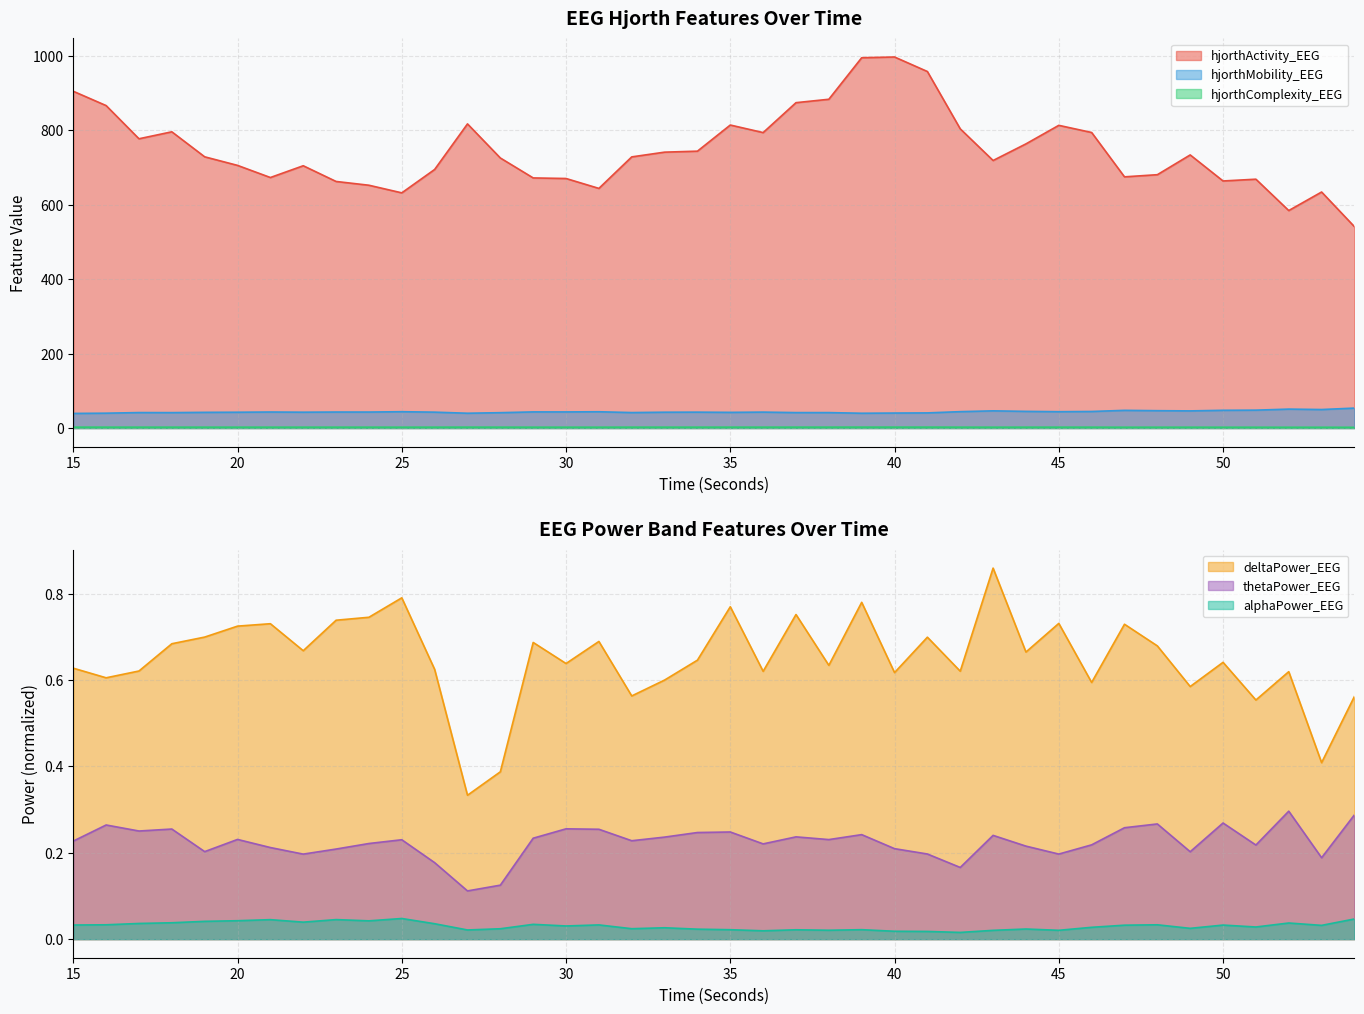

How many distinct data groups are displayed?

6